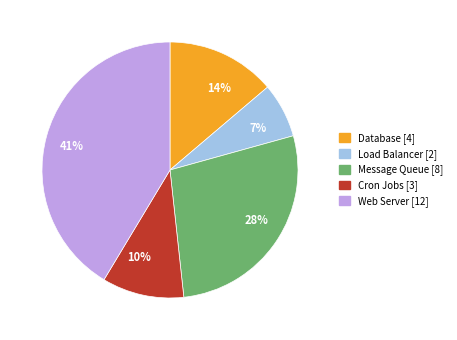

Which category has the biggest portion of the pie?

41%